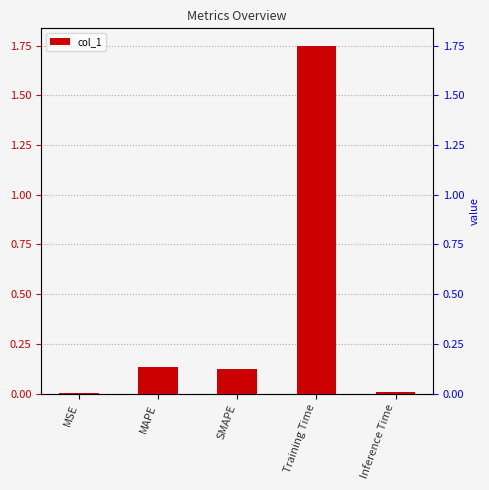

The value at MAPE is 0.1. True or false?

True